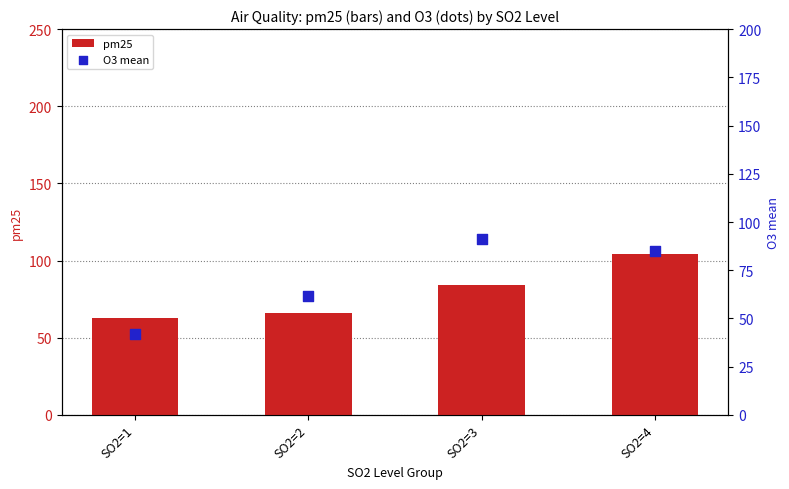

Is the value of O3 mean at SO2=1 greater than the value of pm25 at SO2=4?

No